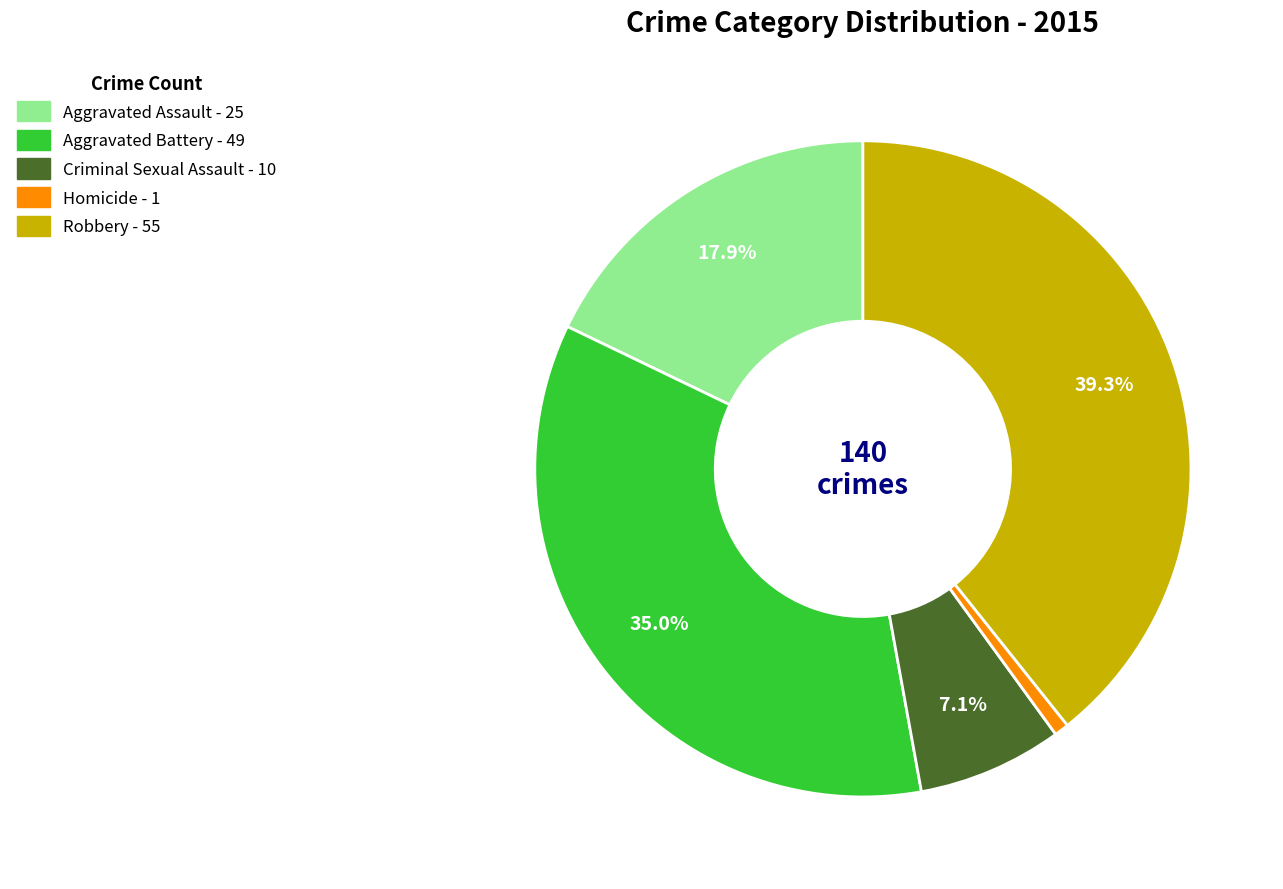

The Aggravated Battery slice represents 35% of the pie. True or false?

True